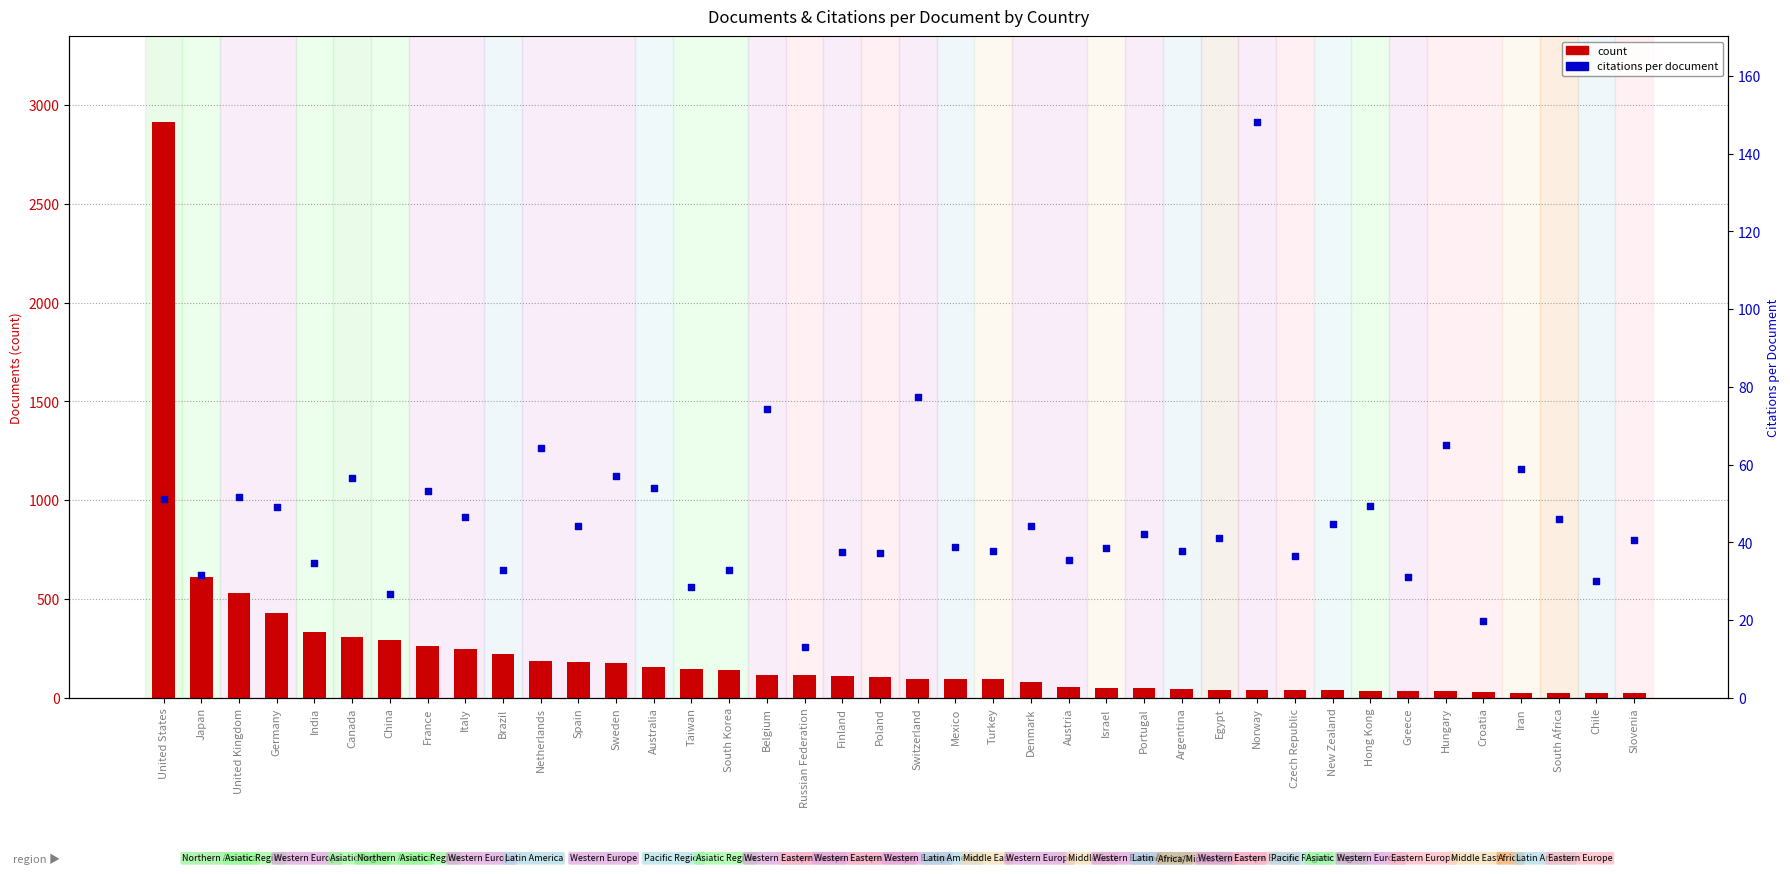

Is the value of count at Hungary greater than the value of citations per document at Japan?

Yes